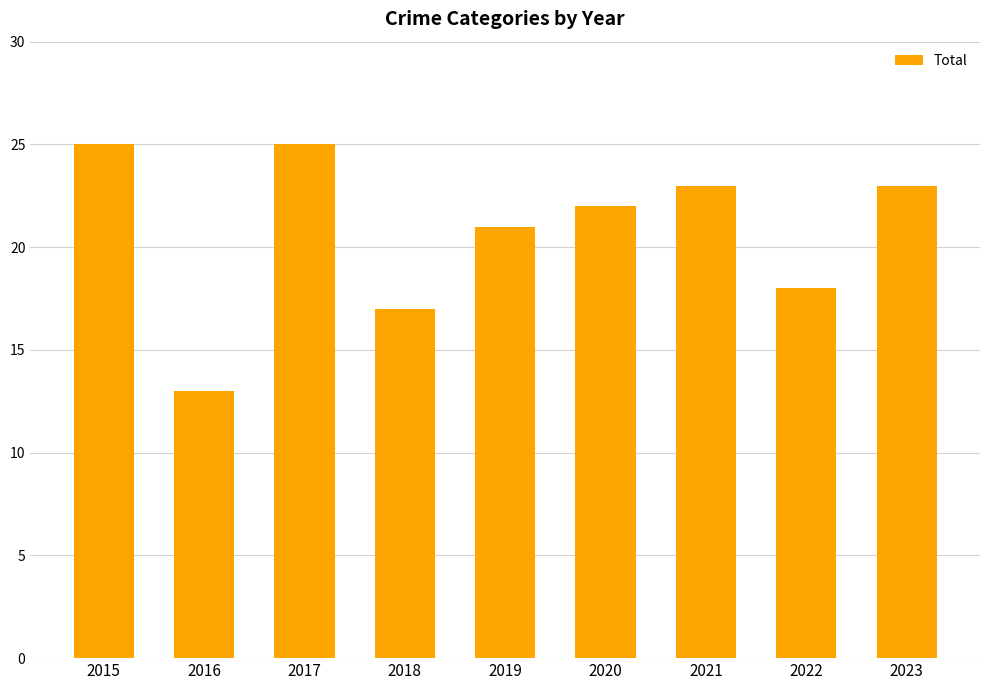

Approximately how many times larger is the value at 2020 compared to 2015?

0.9